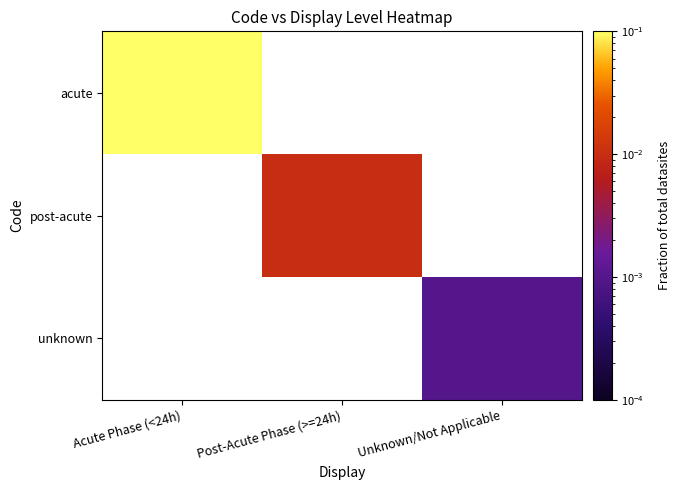

Count the number of data series in this chart.

3